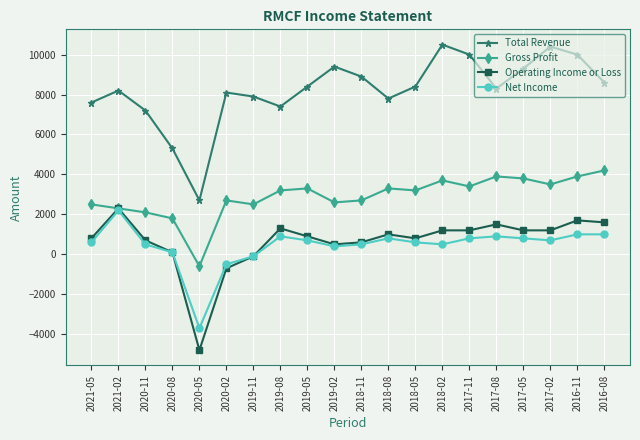

How many data points in Net Income are less than 700?

10